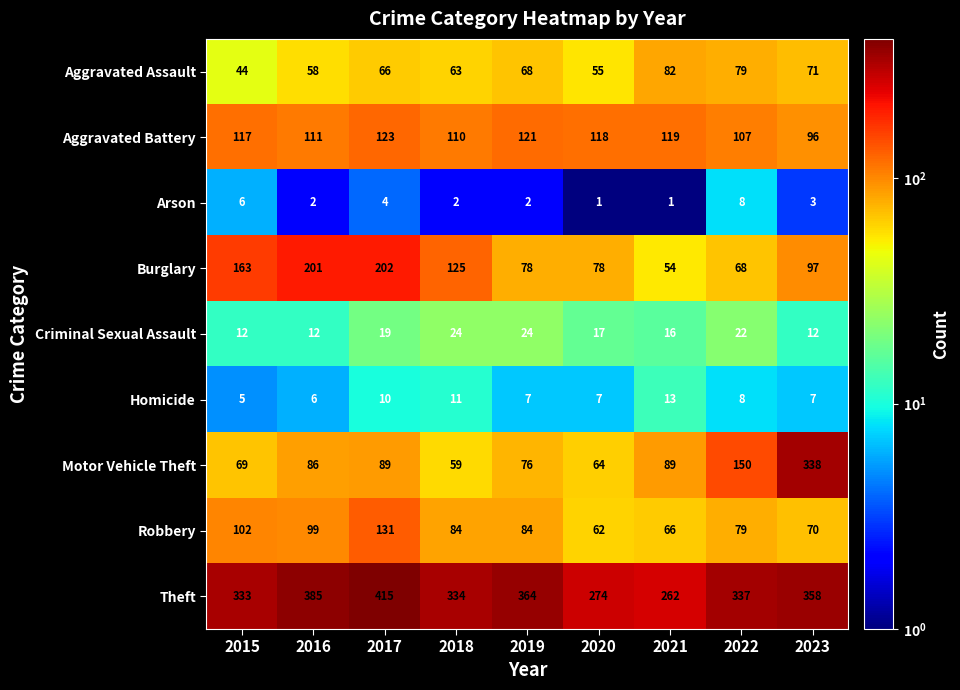

At how many categories does at least one series exceed 318?

7